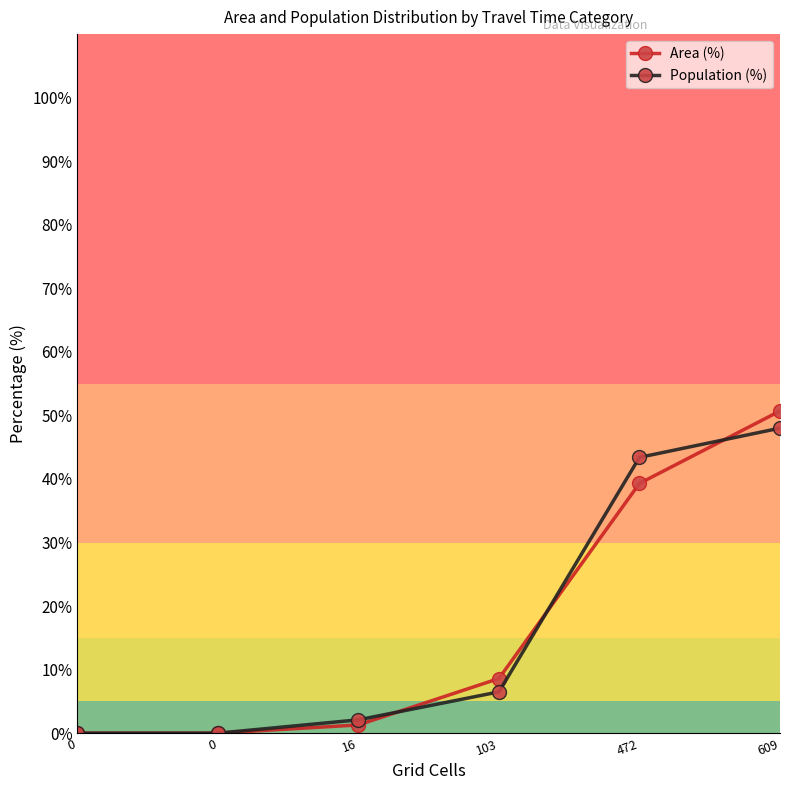

What are all the series names shown in the legend?

Area (%), Population (%)